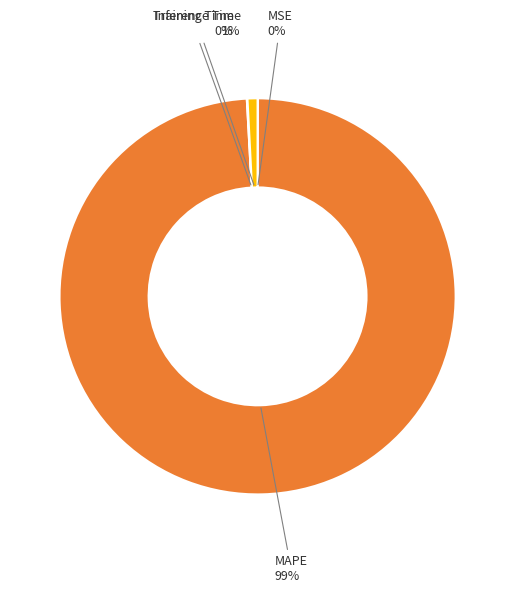

Is there any slice that represents more than half of the pie?

Yes